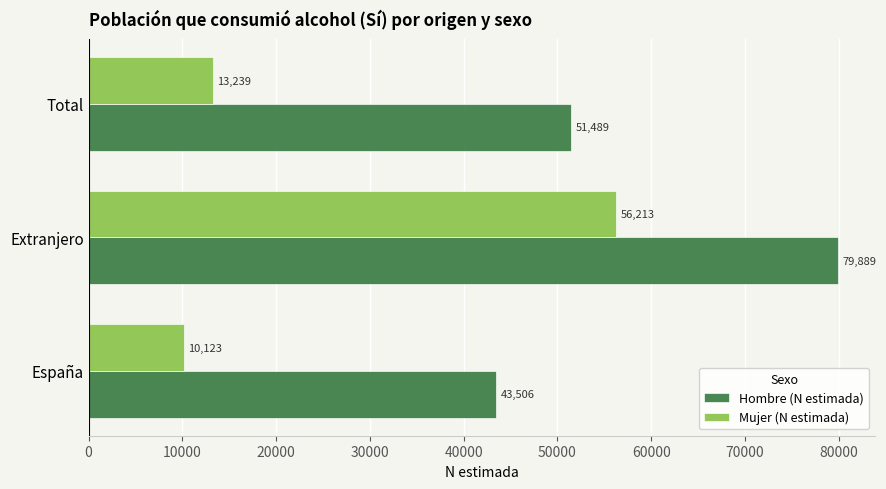

The Mujer (N estimada) series shows 13239 at Total. True or false?

True